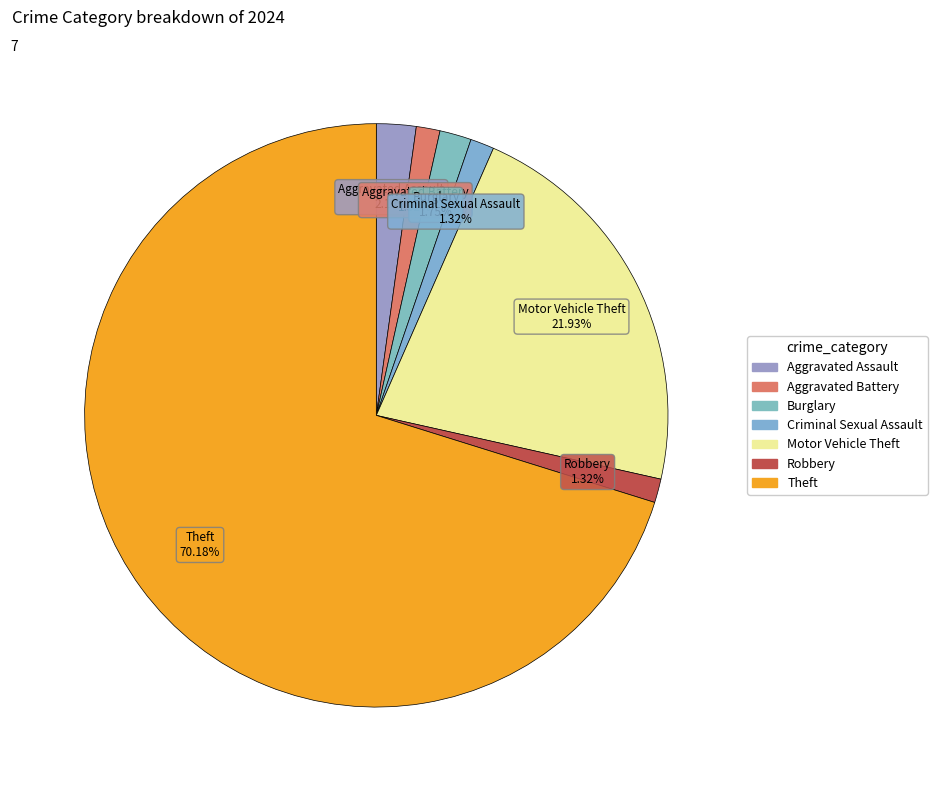

Does Motor Vehicle Theft account for over 50% of the chart?

No